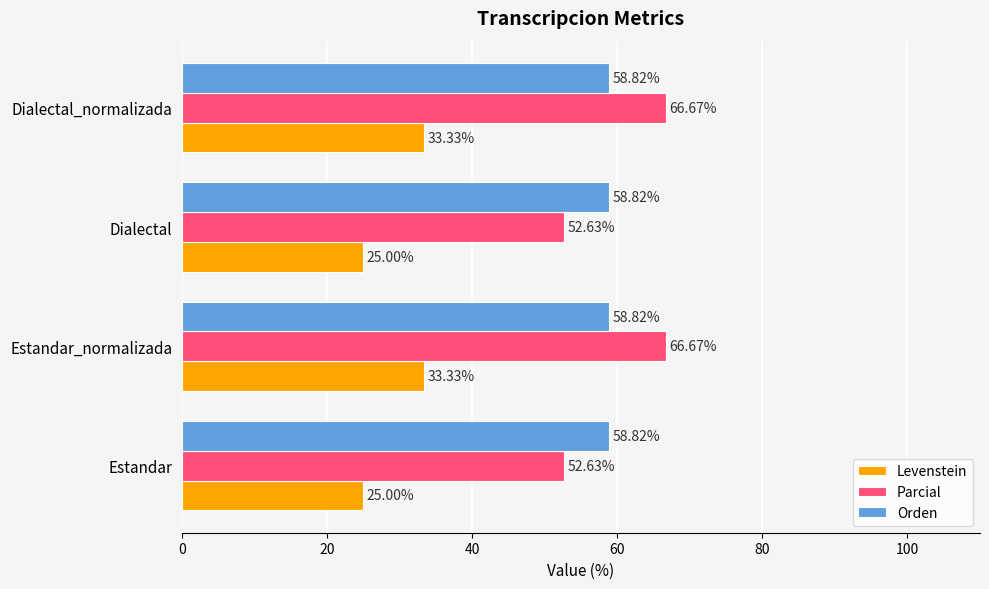

What is the average value of the Orden series?

58.8